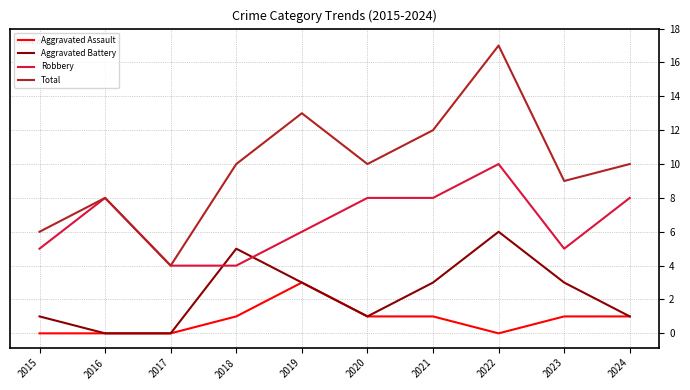

Rank the series at 2015 from highest to lowest value.

Total, Robbery, Aggravated Battery, Aggravated Assault